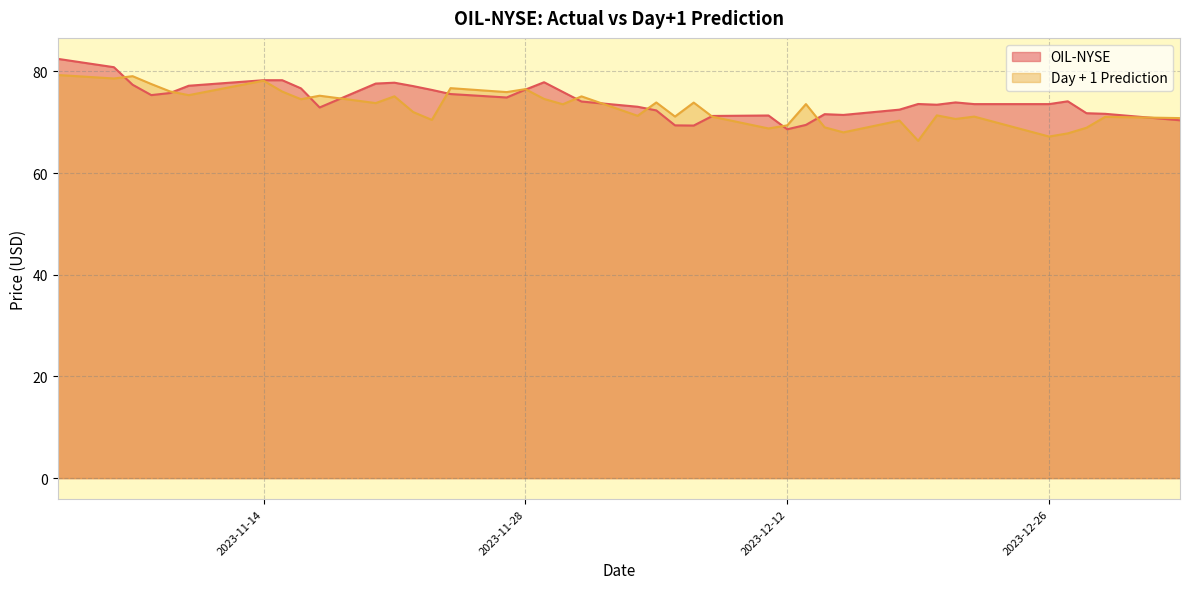

What is the lowest value of the Day + 1 Prediction series?

66.3